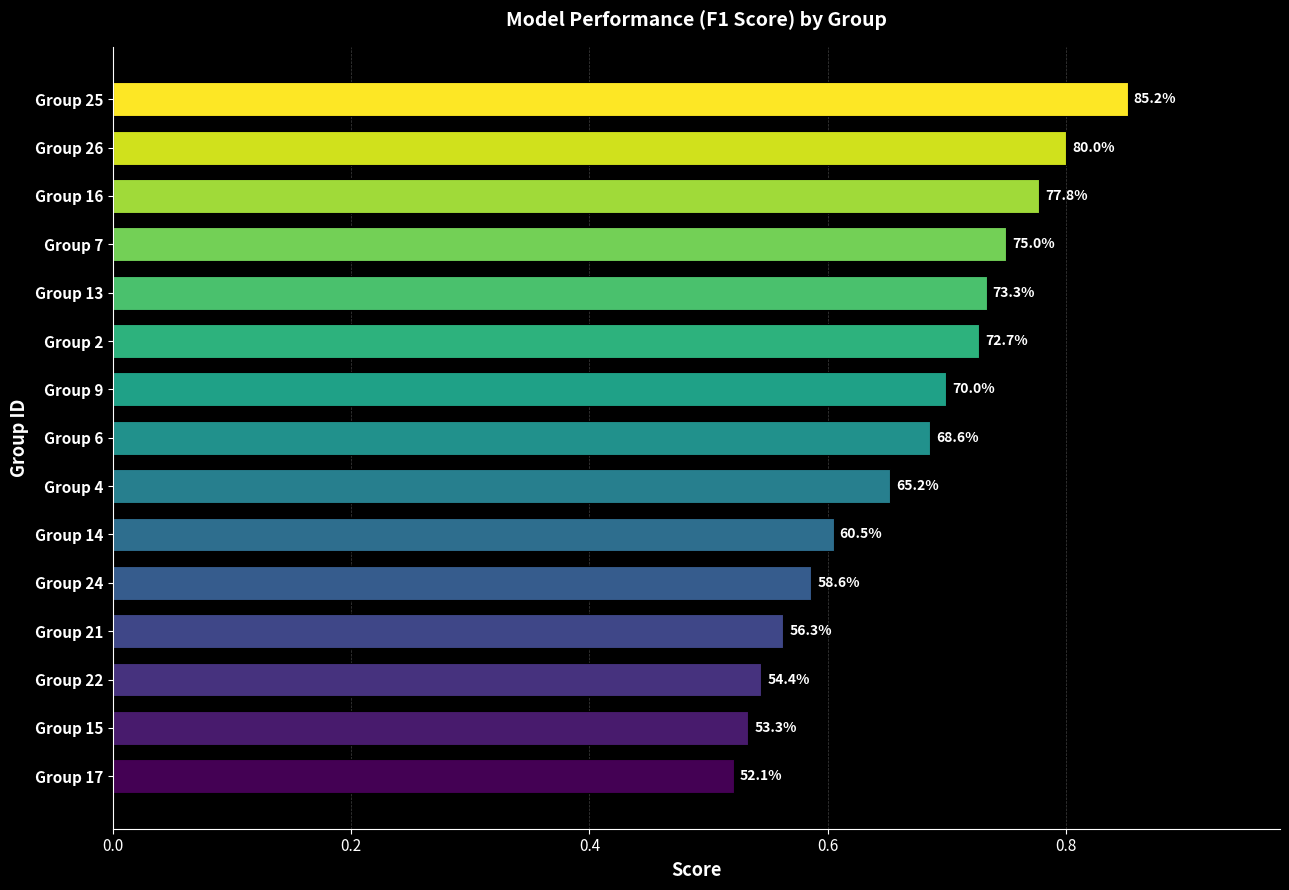

What is the sum of all values?

10.0